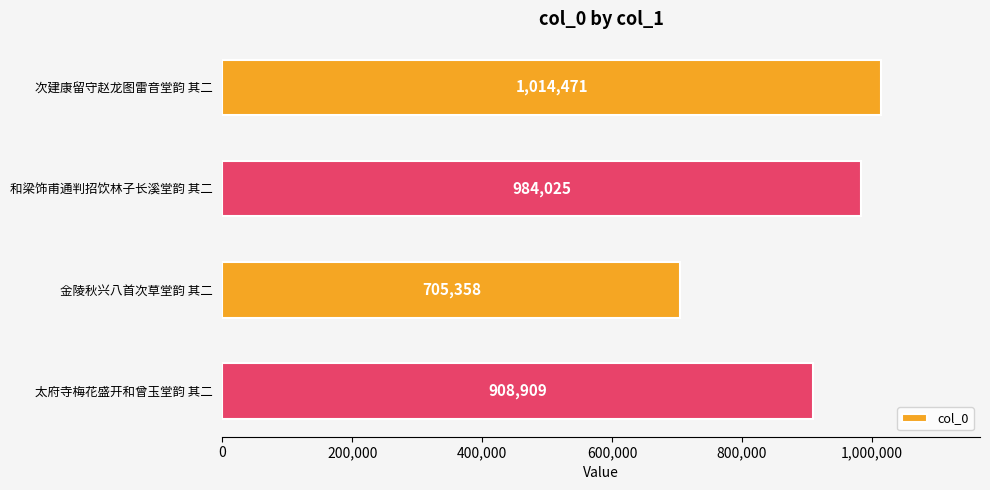

List the labels in order of value, smallest first.

金陵秋兴八首次草堂韵 其二, 太府寺梅花盛开和曾玉堂韵 其二, 和梁饰甫通判招饮林子长溪堂韵 其二, 次建康留守赵龙图雷音堂韵 其二